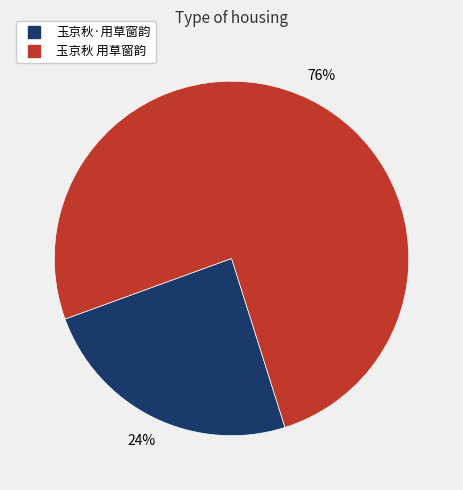

Does 玉京秋 用草窗韵 account for over 50% of the chart?

Yes